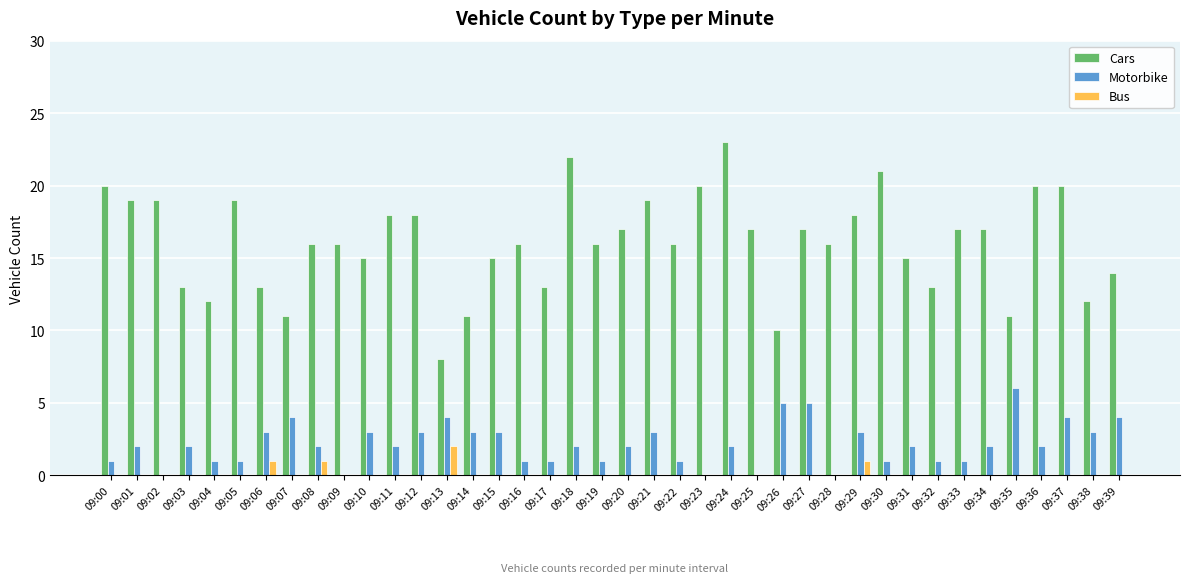

How many Bus values are between 0 and 1?

39